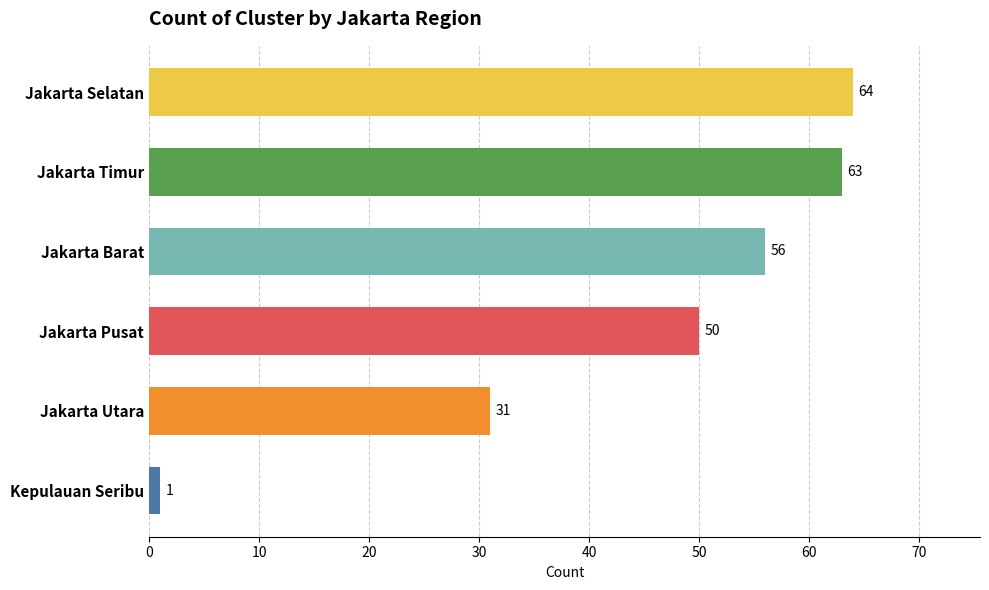

What is the difference between the second highest and minimum values?

62